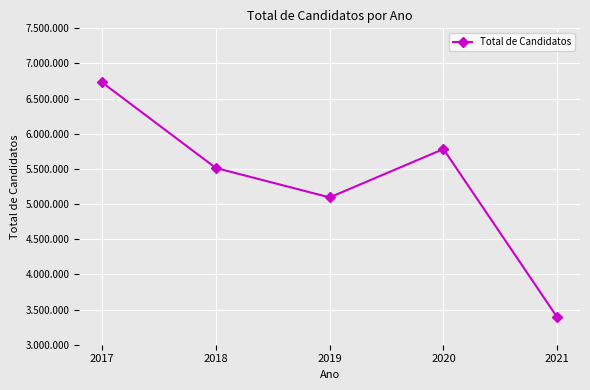

Approximately how many times larger is the value at 2018 compared to 2017?

0.8